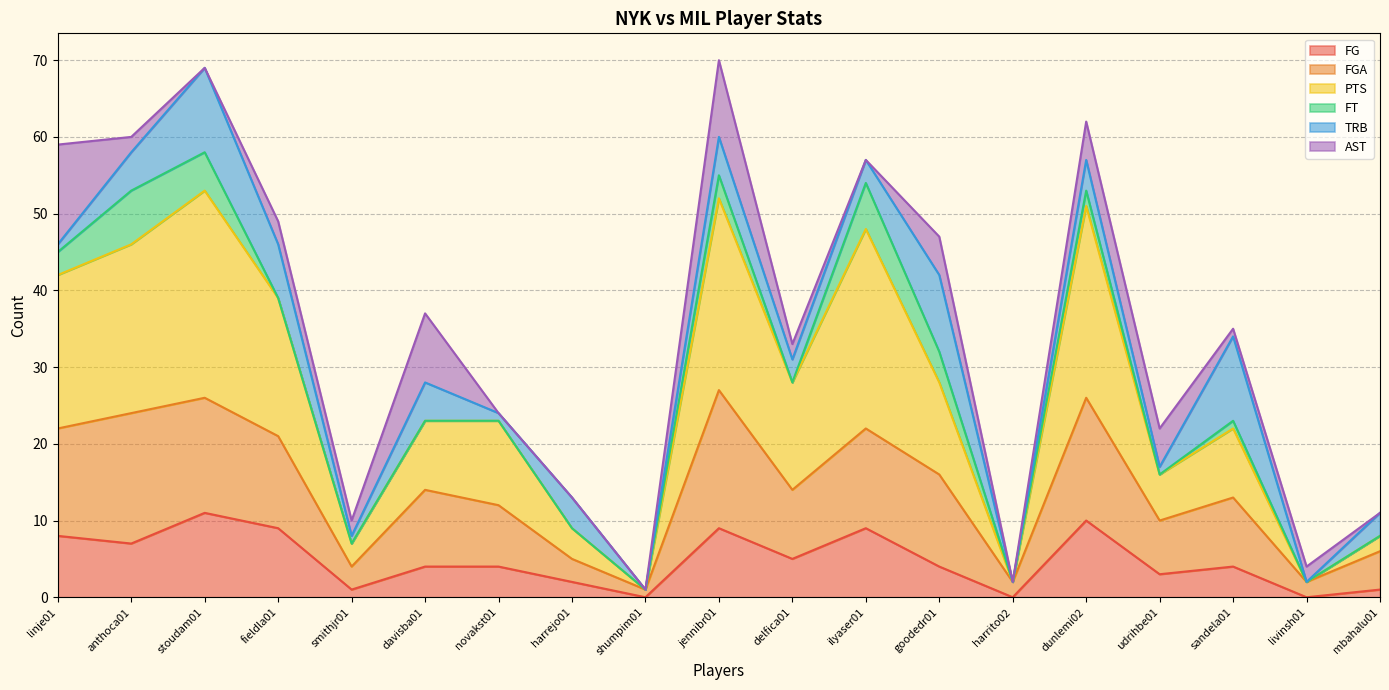

What is the highest value of the FG series?

11